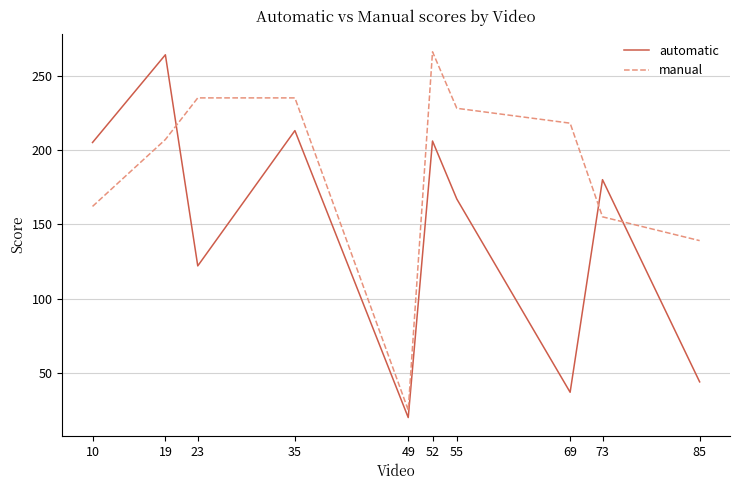

At 55, list the series in order from largest to smallest.

manual, automatic